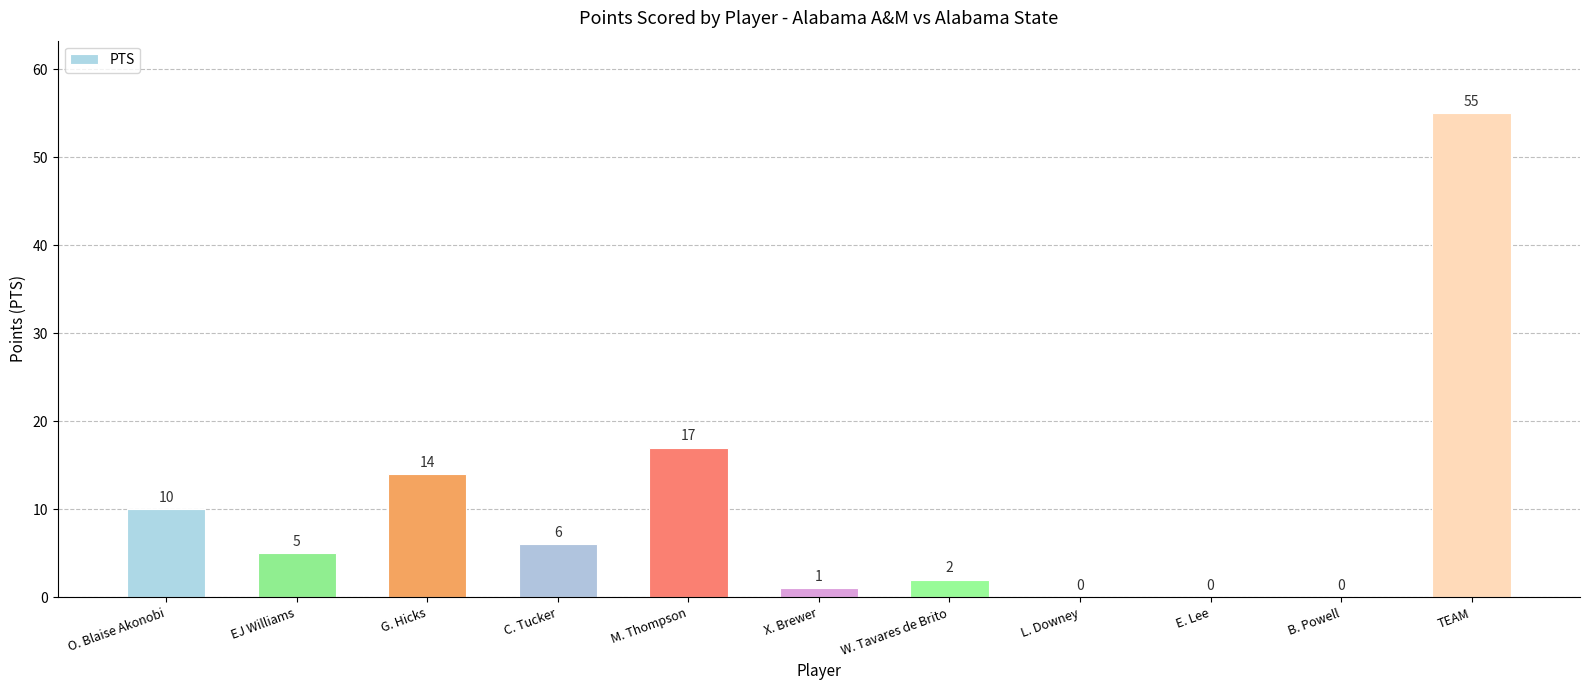

True or false: the data shows 7 at EJ Williams.

False